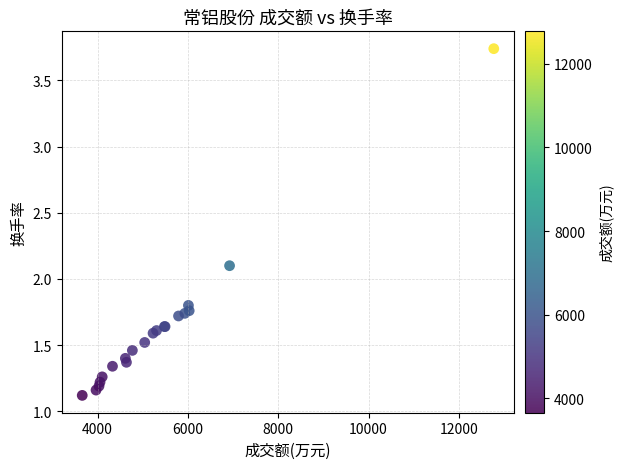

What Y value in the scatter plot is closest to 2?

2.1